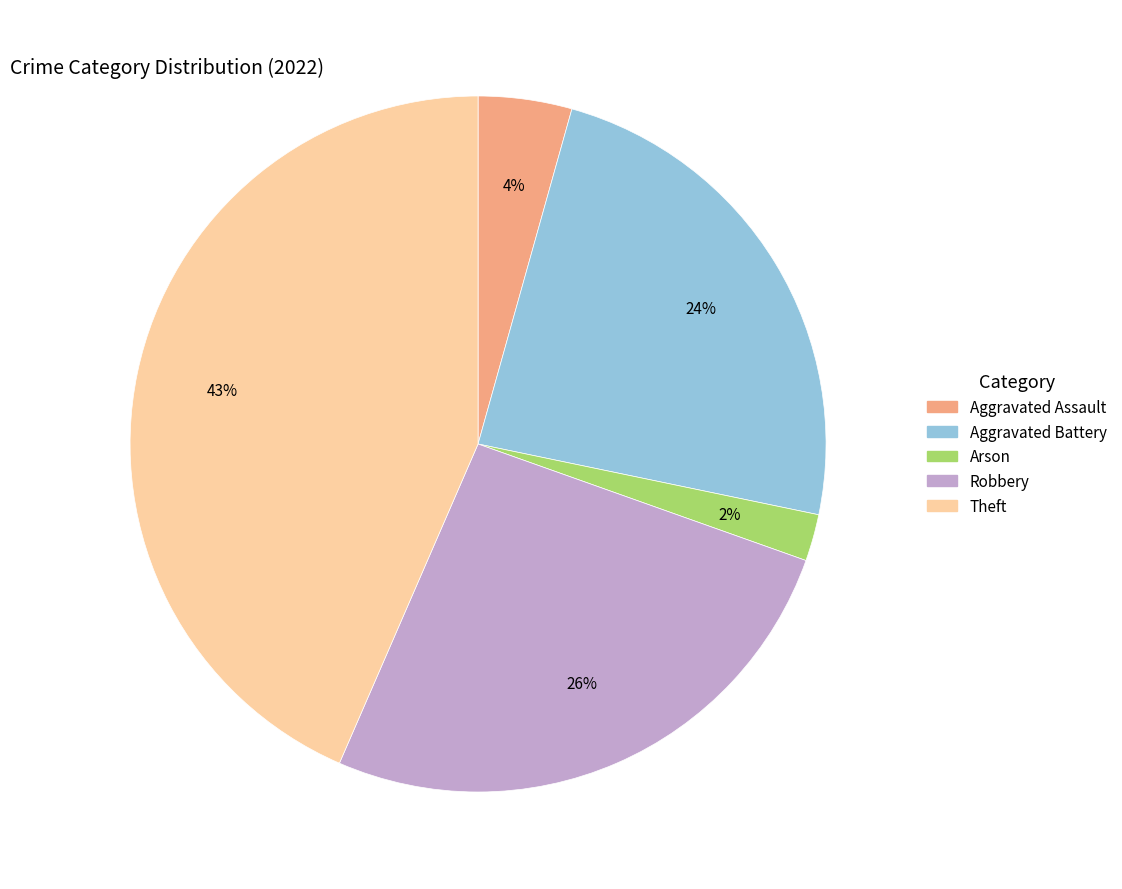

Is there any slice that represents more than half of the pie?

No